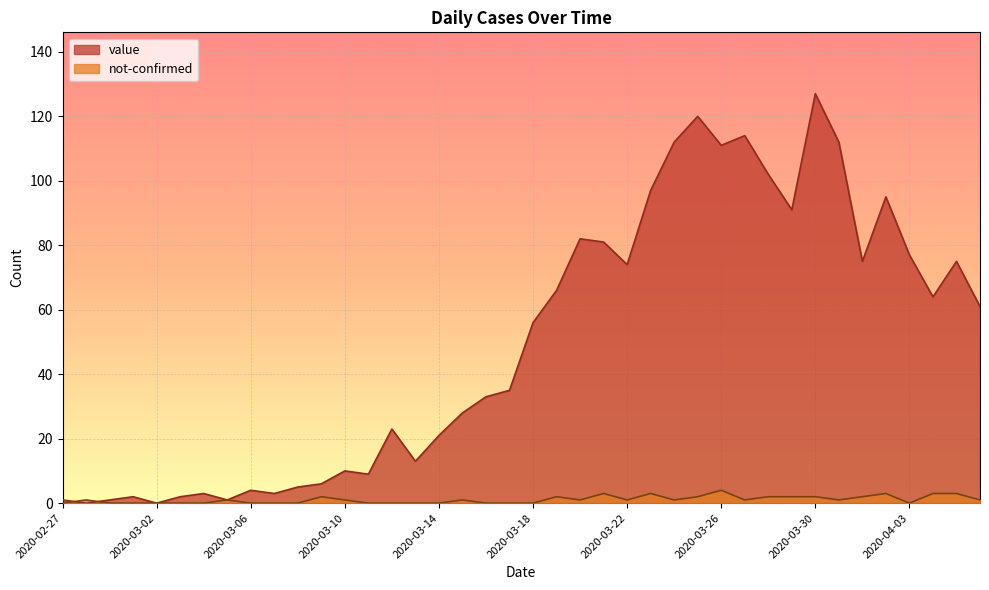

What are all the series names shown in the legend?

value, not-confirmed